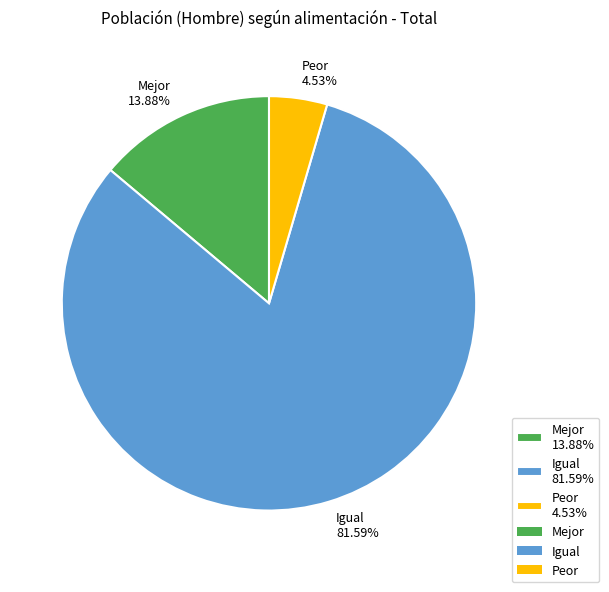

What percentage is NOT represented by Mejor?

86.1%